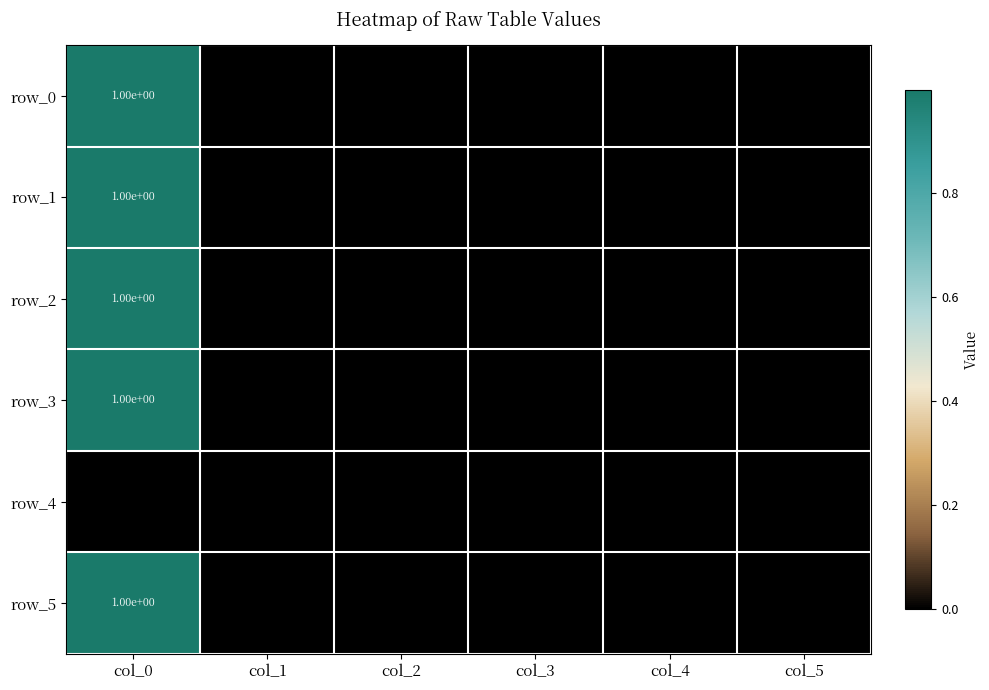

The value of row_1 at col_1 is 0.0. True or false?

True